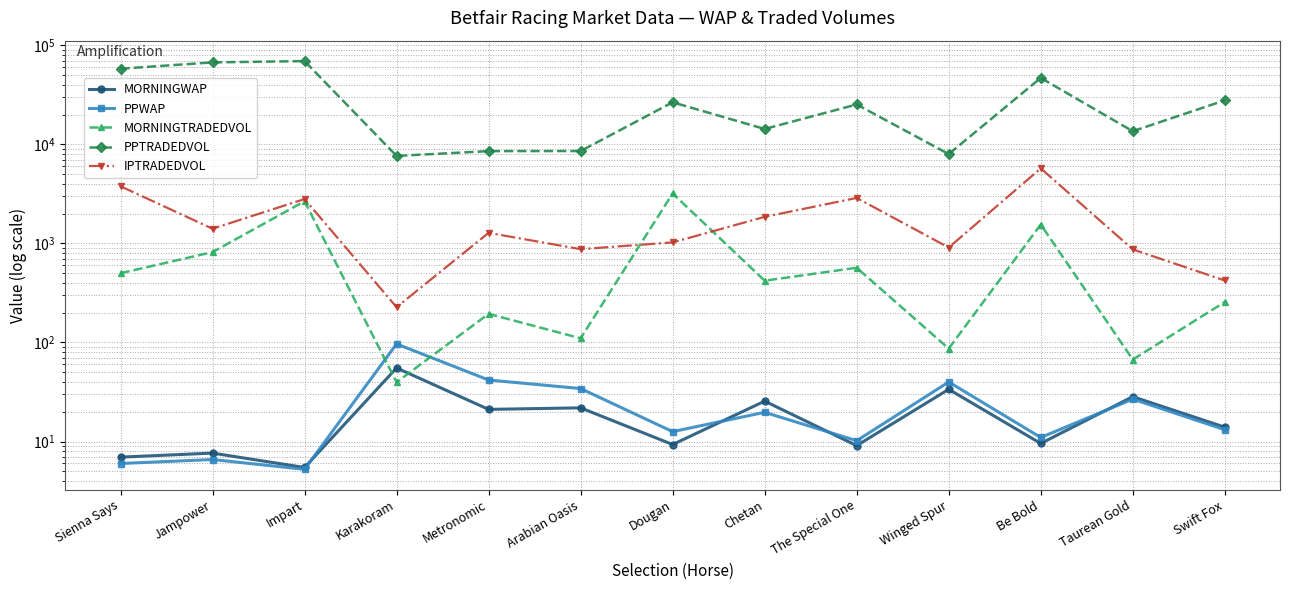

At how many categories does at least one series exceed 57640?

3